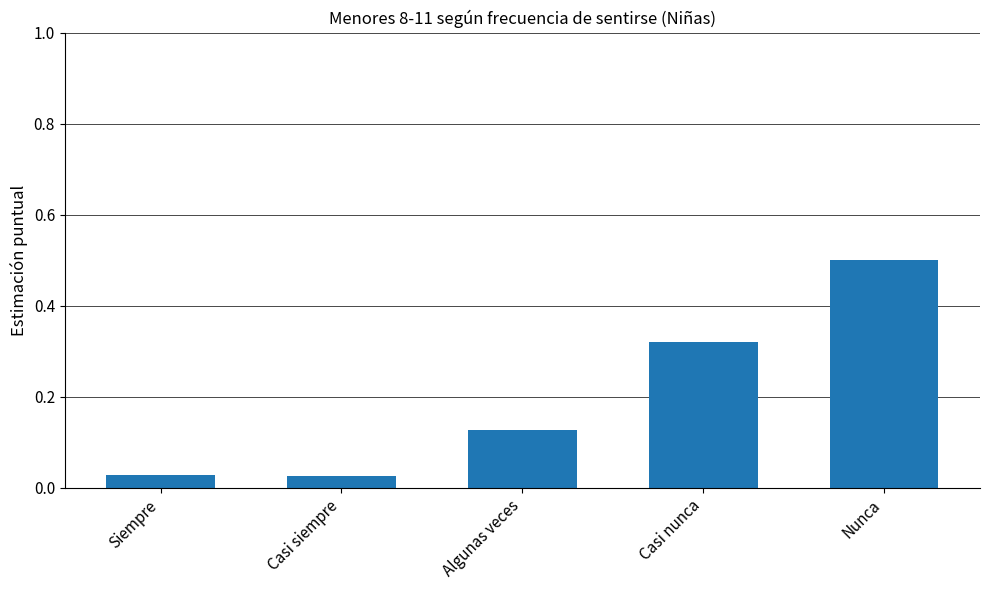

The chart shows a value of 0.2 at Algunas veces. True or false?

False